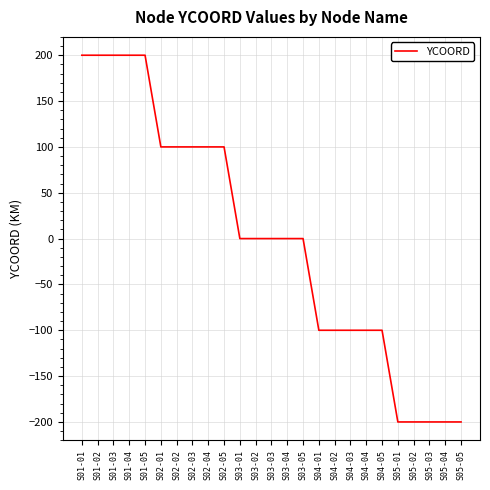

What is the change in value from S01-03 to S03-04?

-200